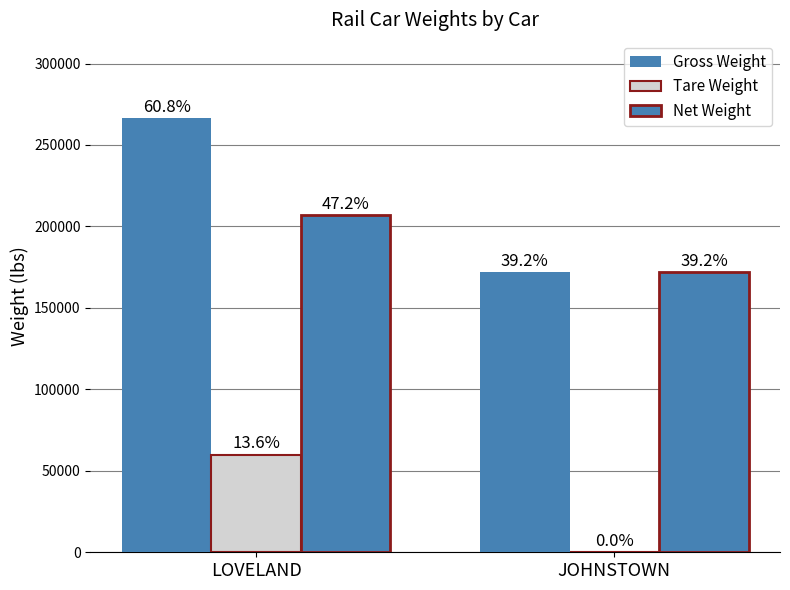

Reading left to right, transcribe all the data shown in this chart.

Gross Weight: LOVELAND=266538.6	JOHNSTOWN=171866.7
Tare Weight: LOVELAND=59776.9	JOHNSTOWN=0.0
Net Weight: LOVELAND=206761.7	JOHNSTOWN=171866.7